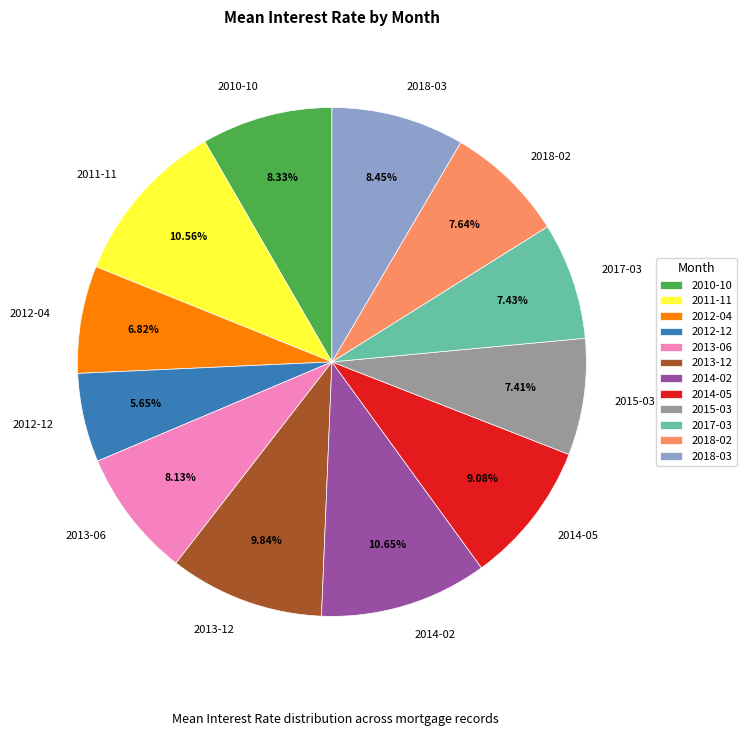

The 2015-03 slice represents 7% of the pie. True or false?

True